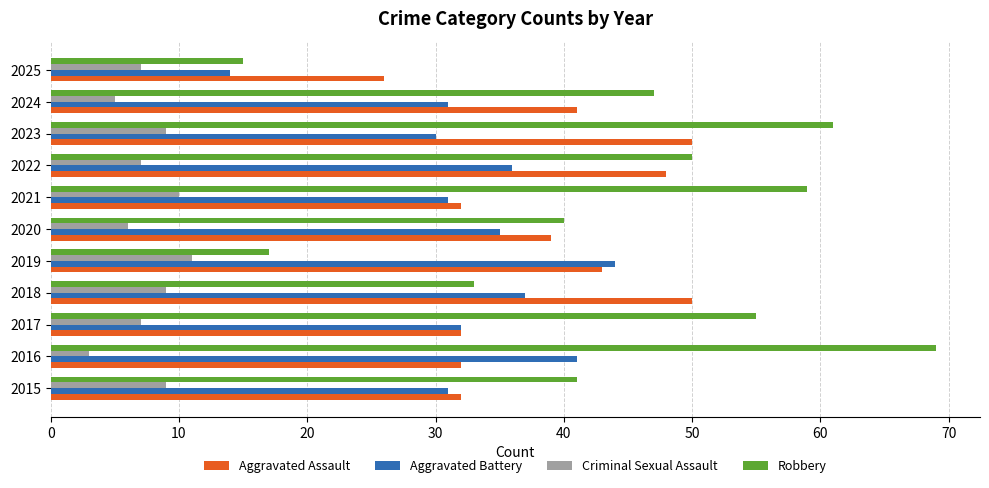

What value does the Criminal Sexual Assault series have at 2018?

9